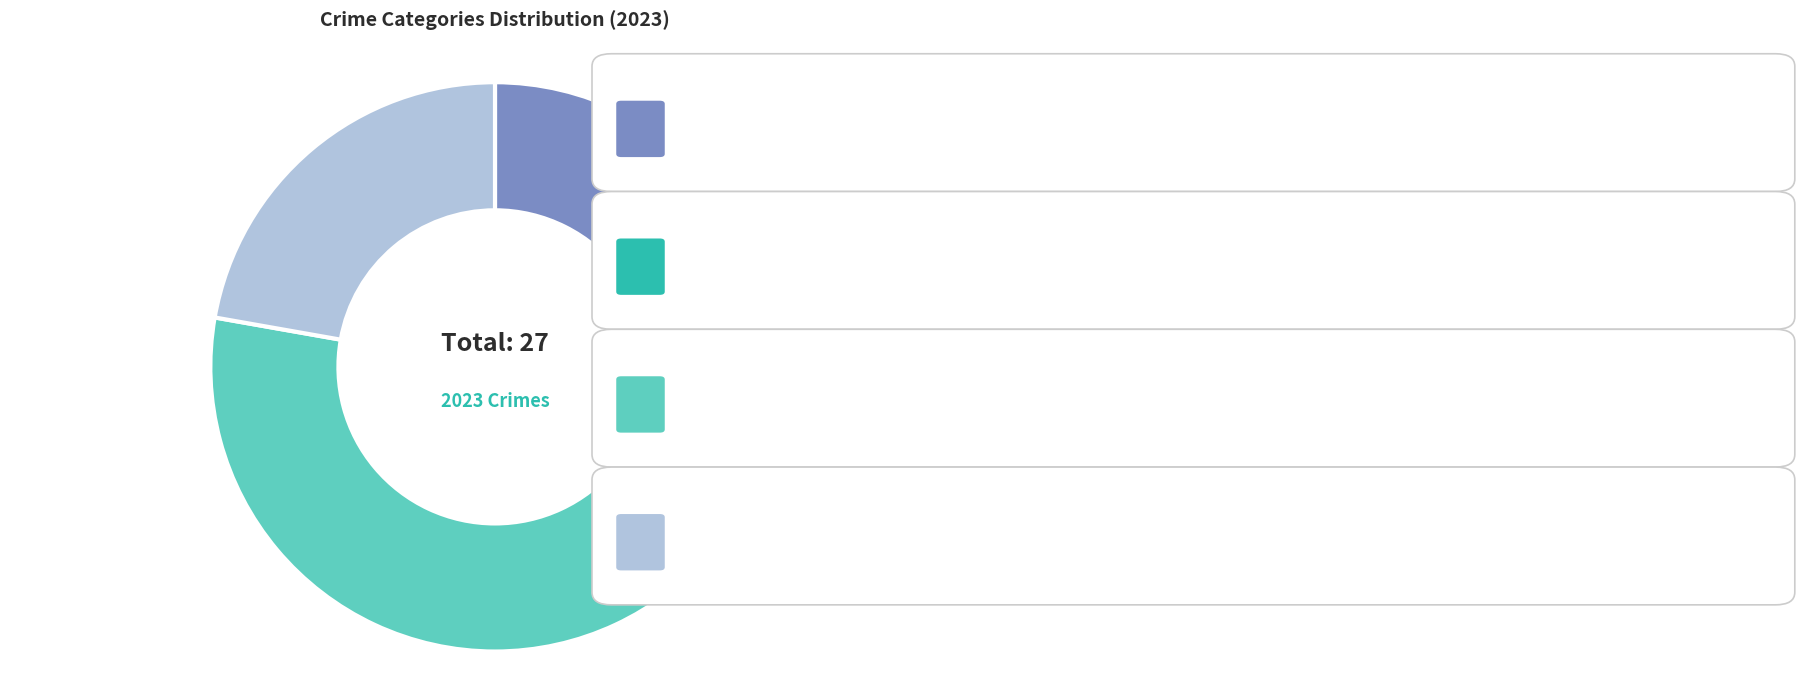

Which category has the biggest portion of the pie?

Robbery